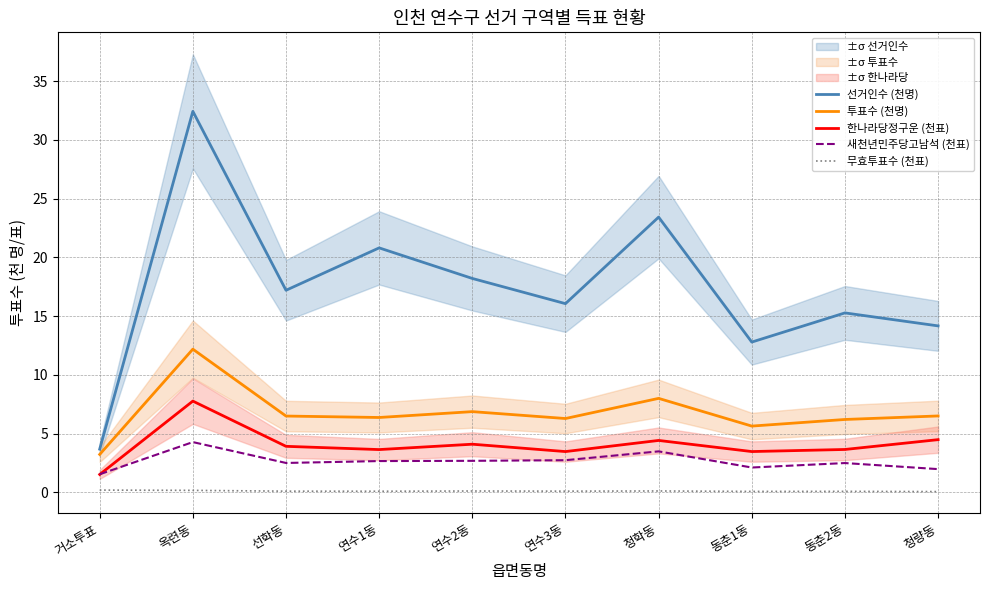

List the labels in order of 선거인수 (천명) value, largest first.

옥련동, 청학동, 연수1동, 연수2동, 선학동, 연수3동, 동춘2동, 청량동, 동춘1동, 거소투표